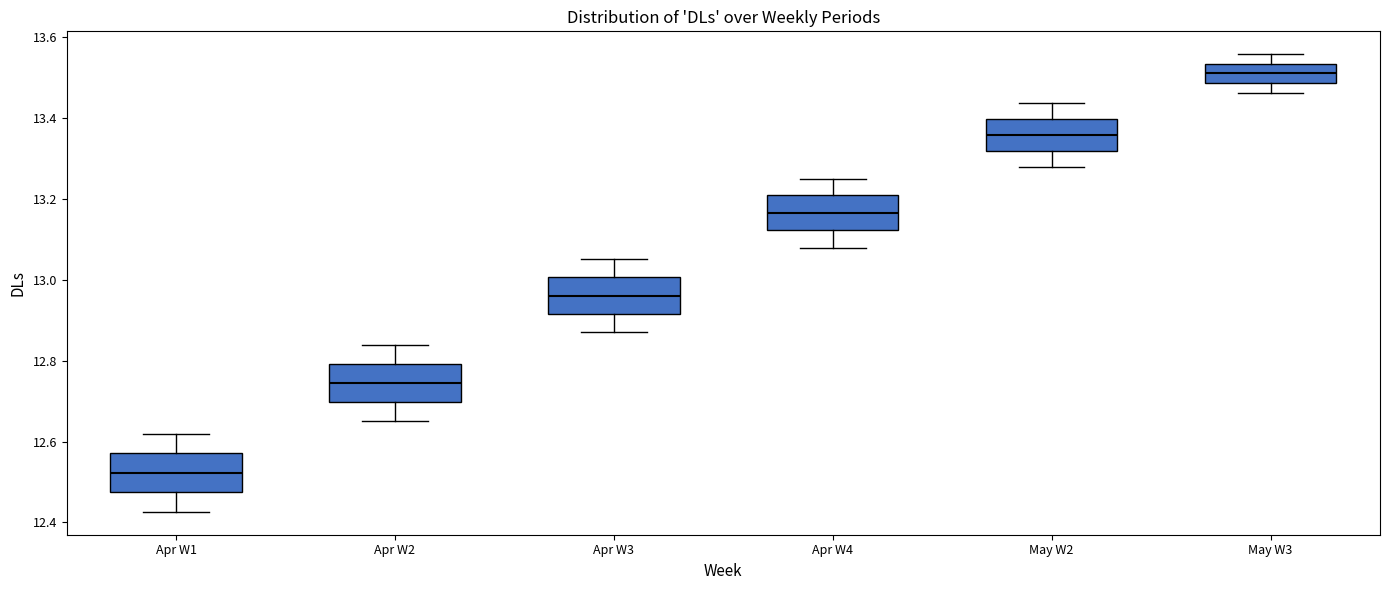

Which box's median line is the lowest?

Apr W1